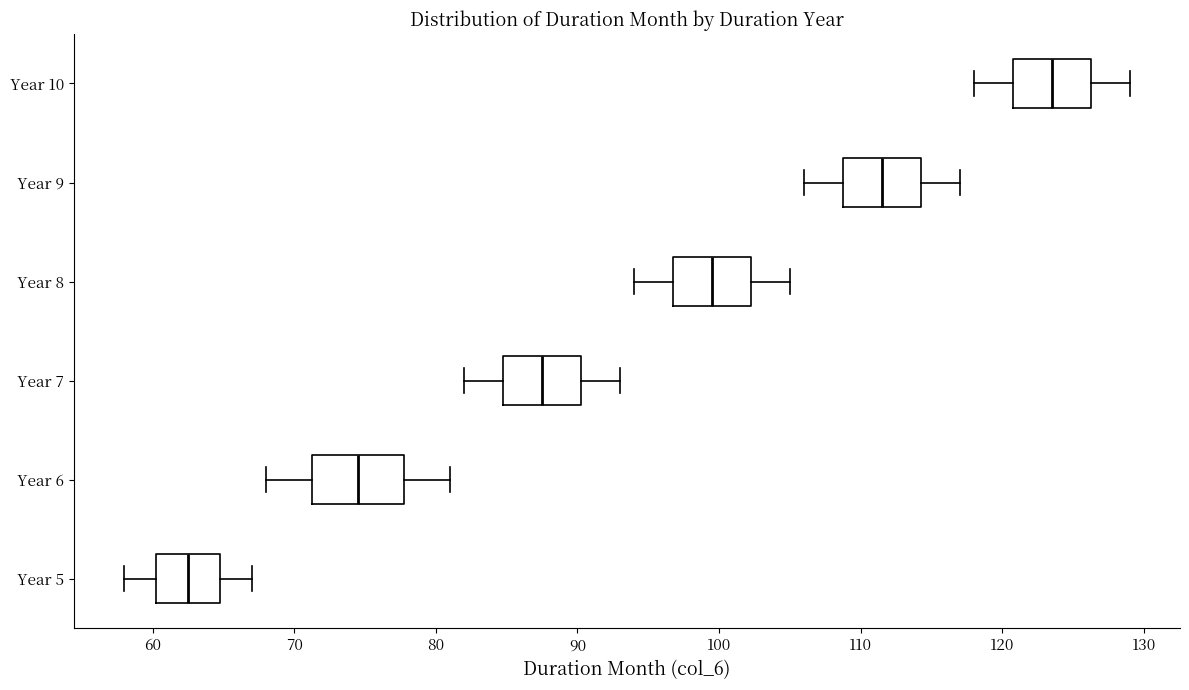

Which box's median line is the furthest to the right?

Year 10